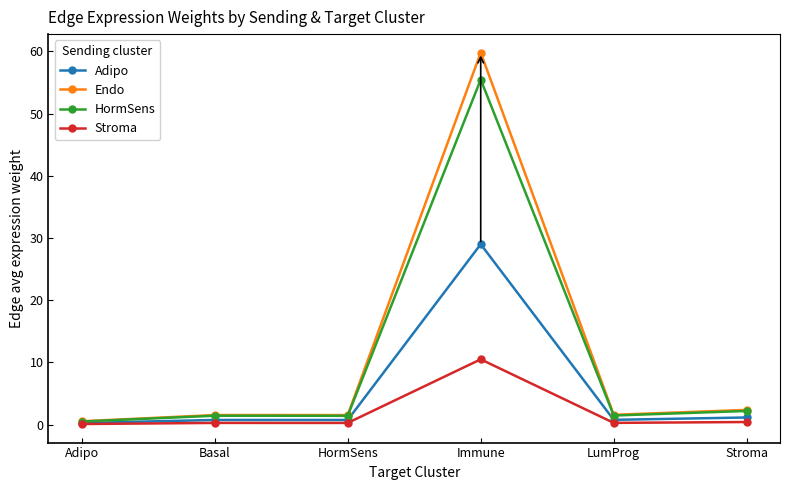

What is the spread (max minus min) of values at HormSens?

1.3